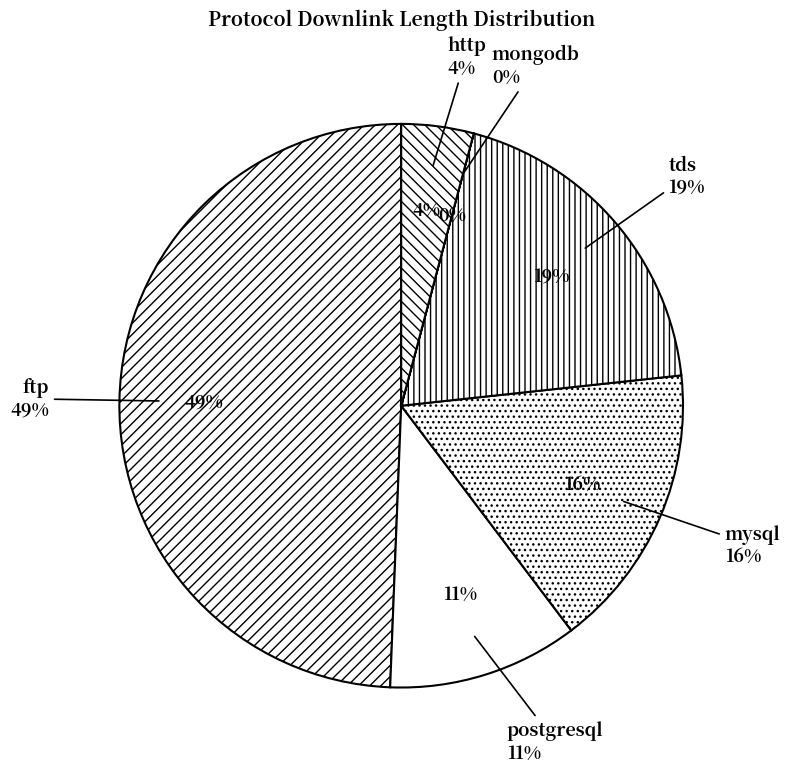

To the nearest percent, what is the combined percentage of ftp and mongodb?

49%